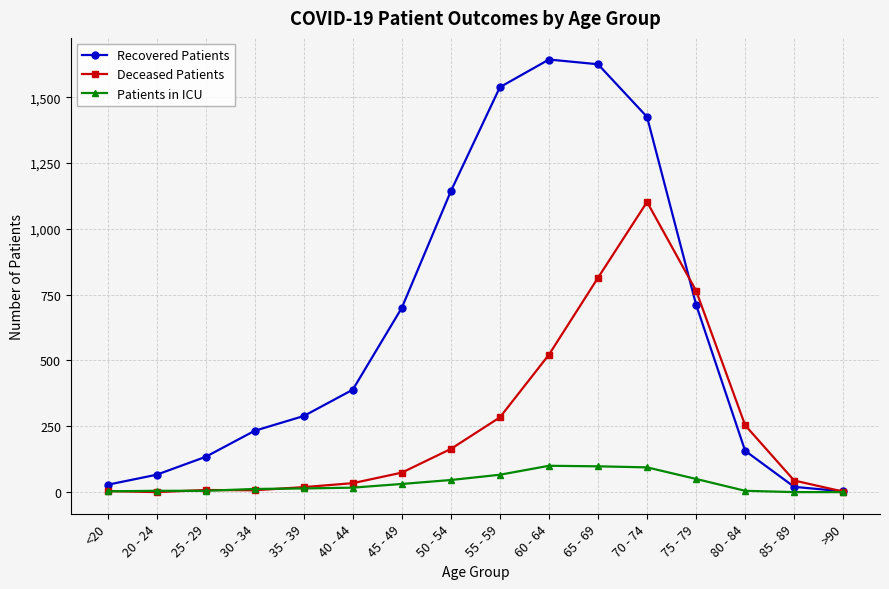

What is the label of the 15th point from the left?

85 - 89